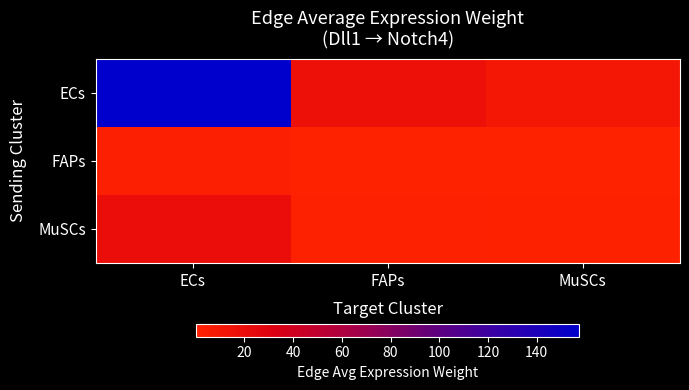

Reading left to right, what are all the values shown in this chart?

ECs: ECs=157.5	FAPs=16.7	MuSCs=10.5
FAPs: ECs=3.1	FAPs=0.3	MuSCs=0.2
MuSCs: ECs=19.6	FAPs=2.1	MuSCs=1.3